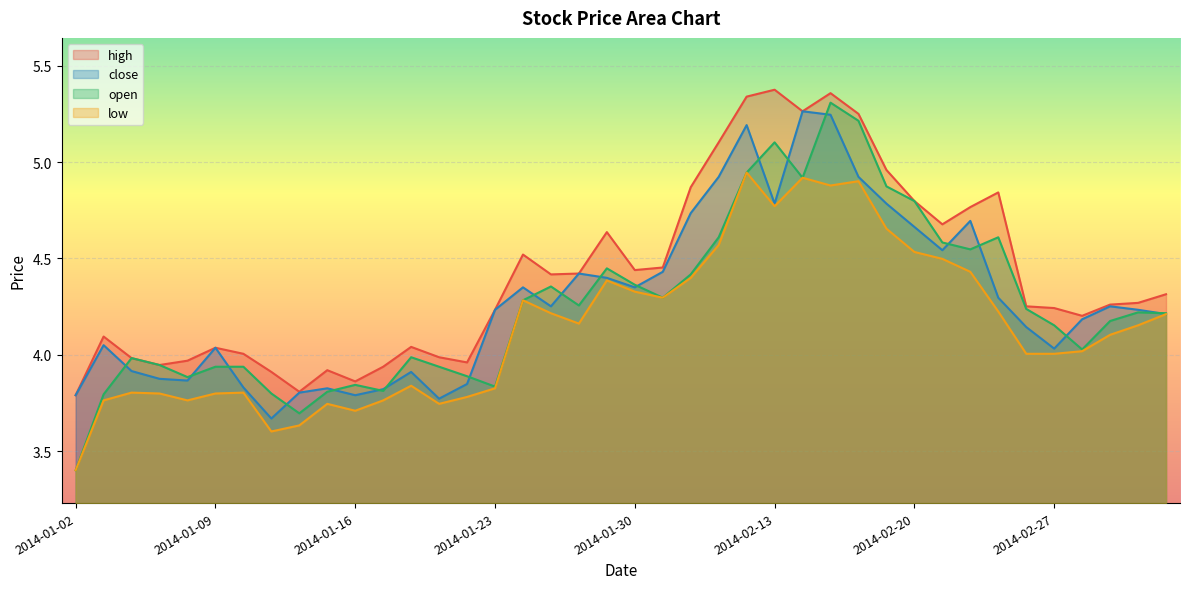

What is the label of the 32nd point from the left?

2014-02-21